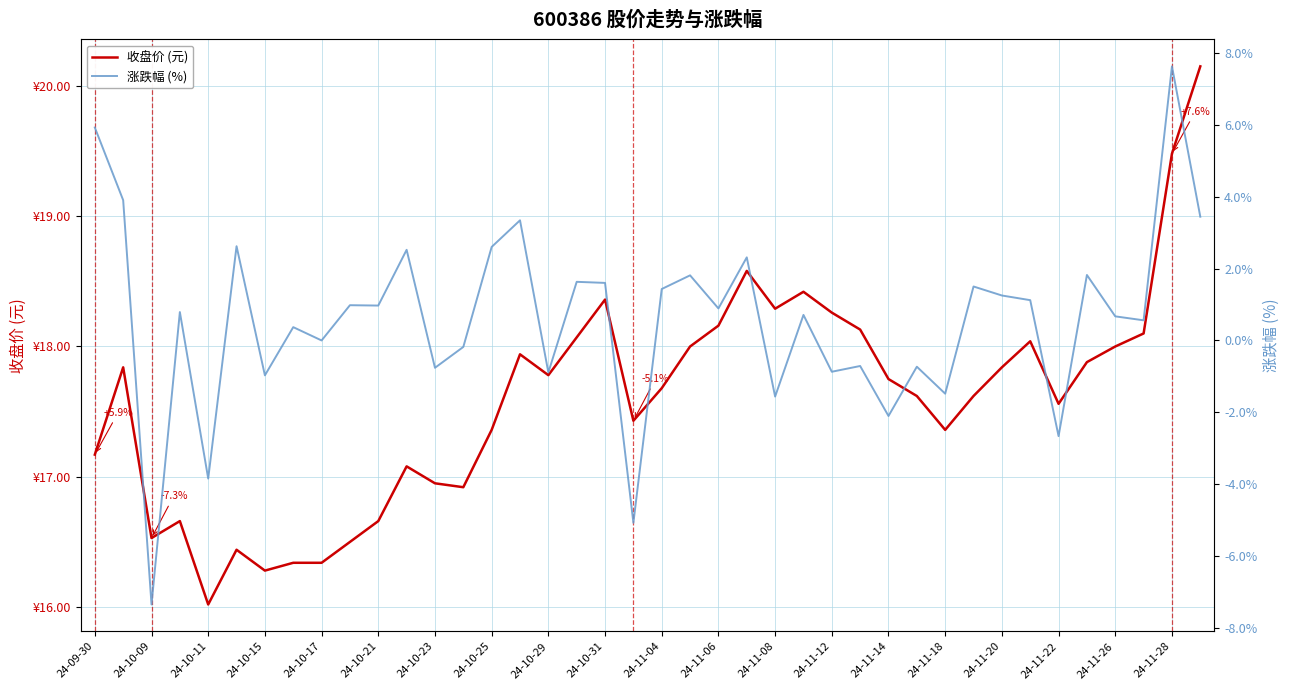

List the series in order of their peak value, highest first.

收盘价 (元), 涨跌幅 (%)